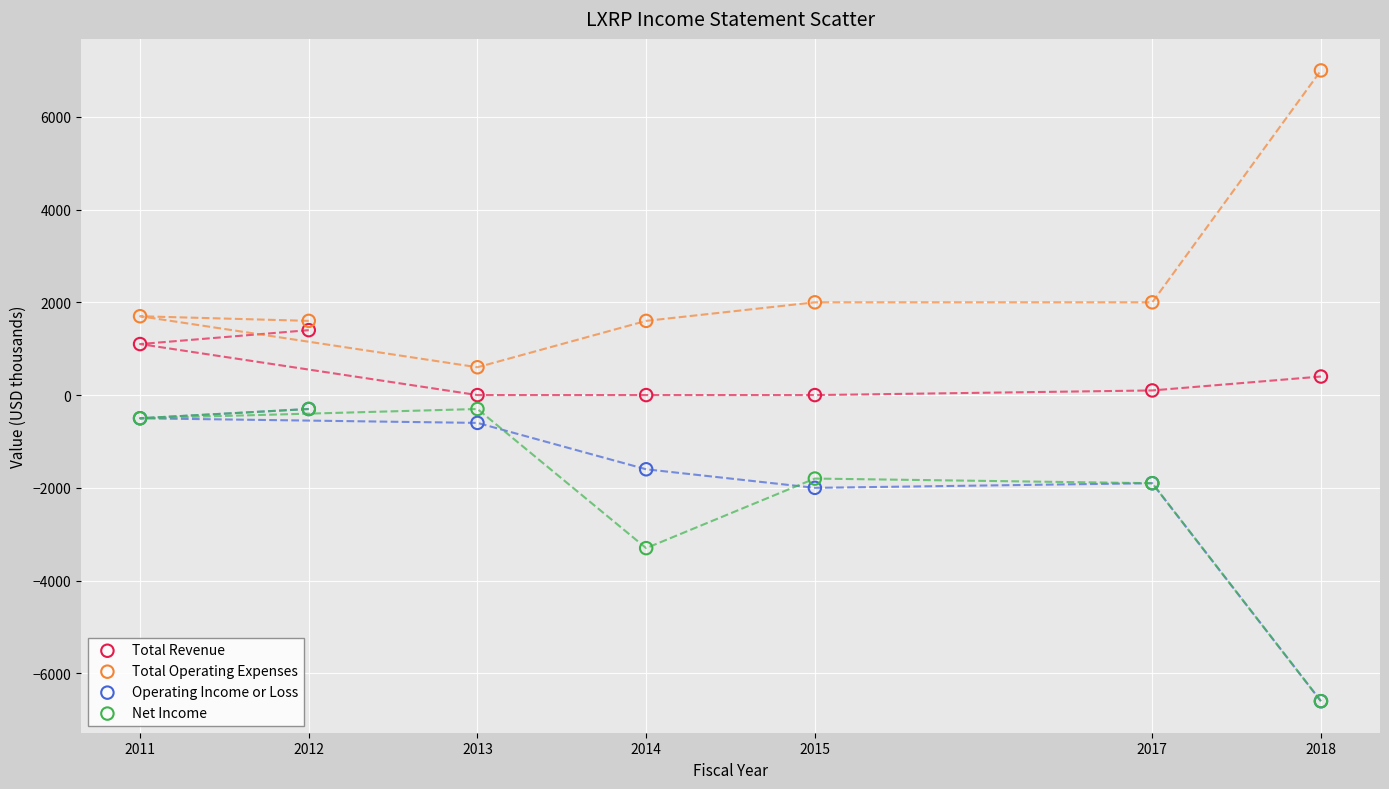

In the Net Income series, what Y value is closest to -3450?

-3300